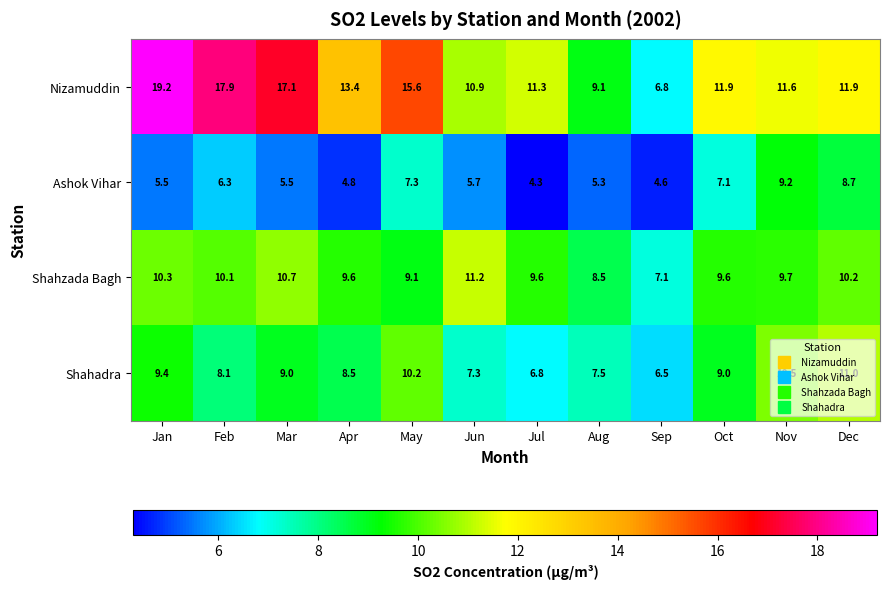

What is the total value across all series at Mar?

42.3